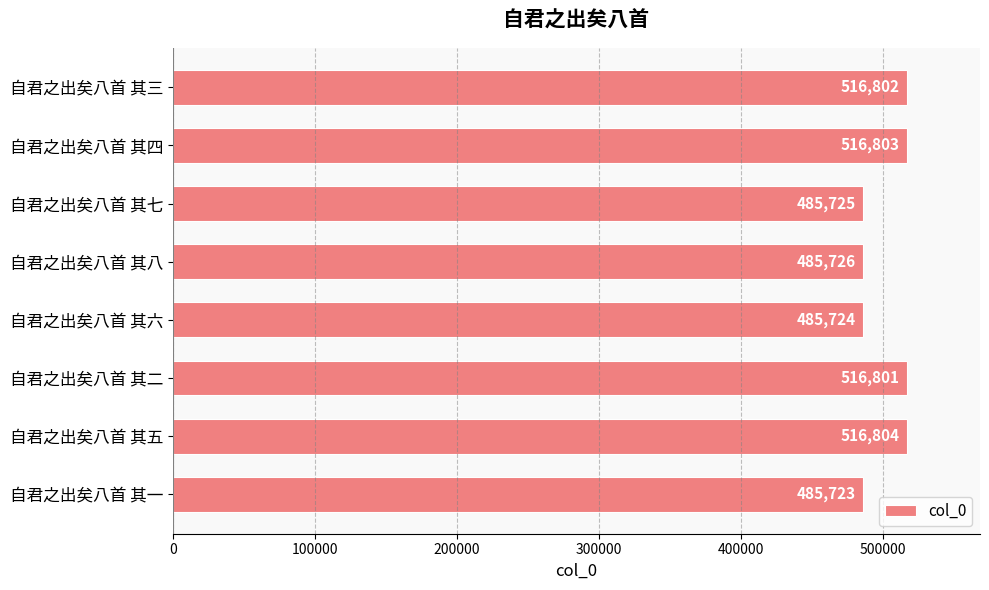

What is the average value?

501264